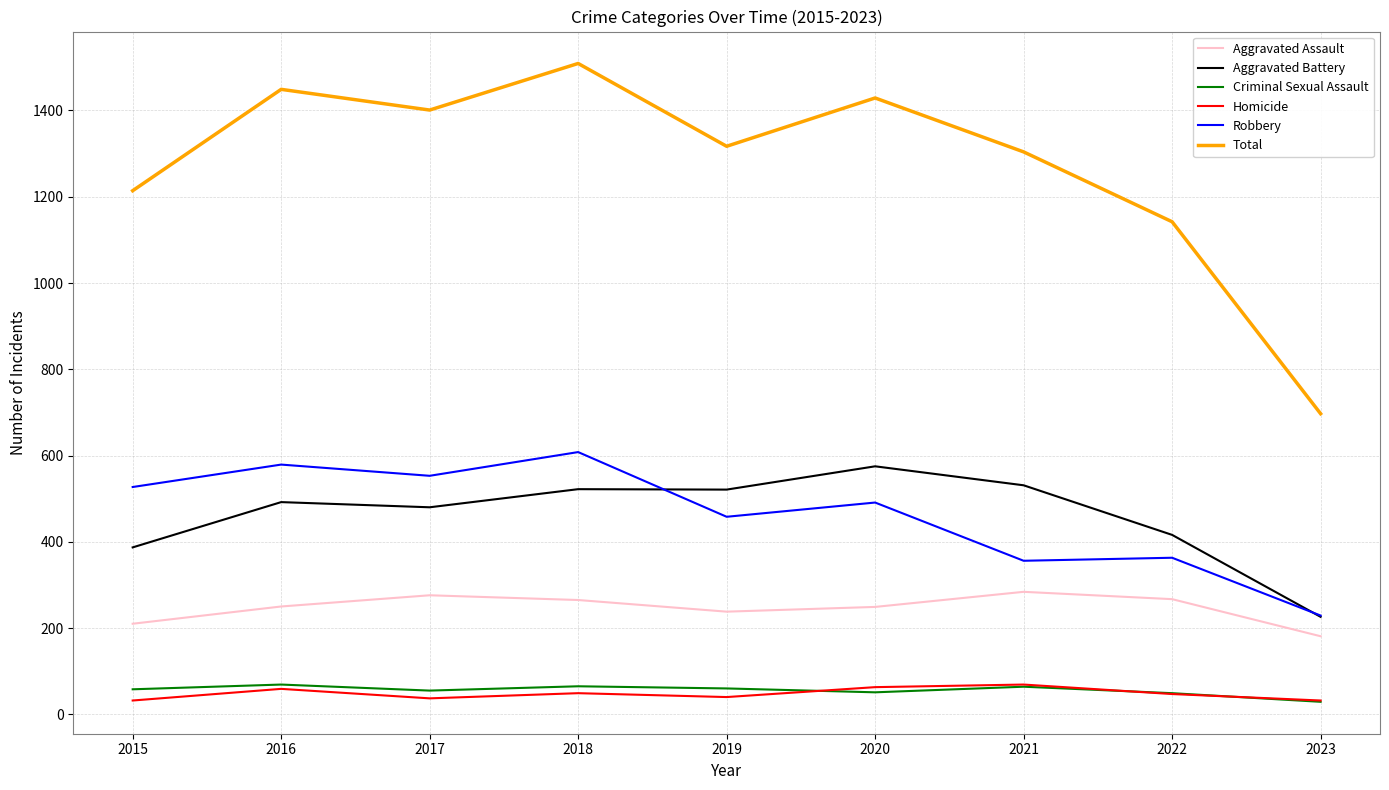

How many lines are shown in the chart?

6